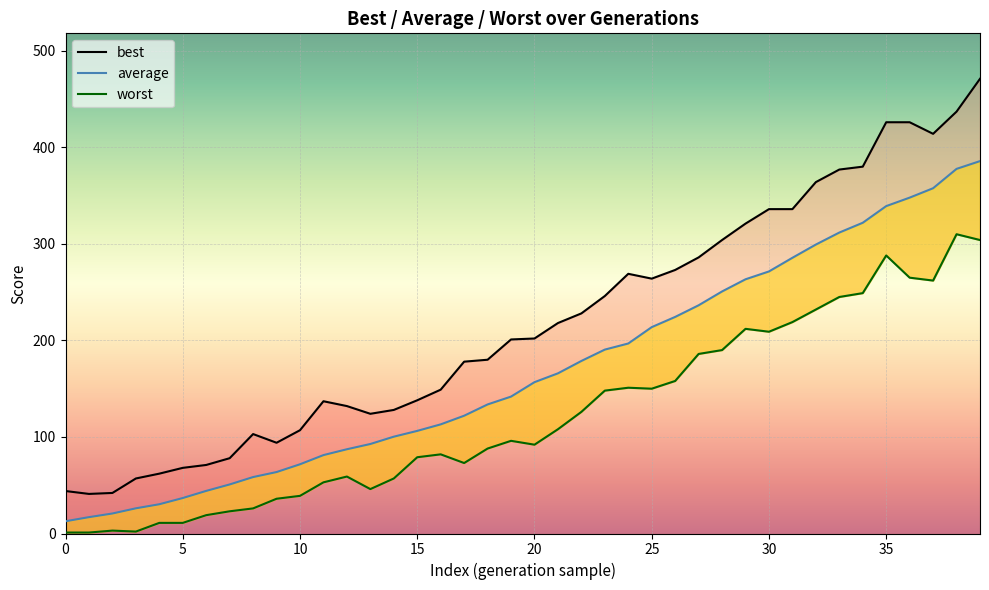

What is the difference between the highest and lowest values at 15?

55.0